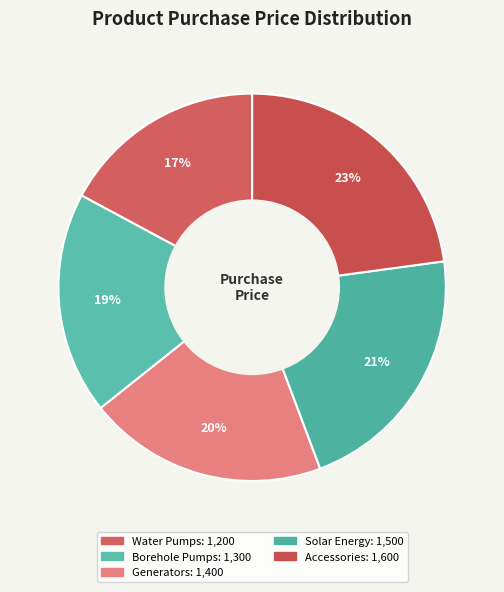

What is the change in value from Borehole Pumps to Accessories?

+300